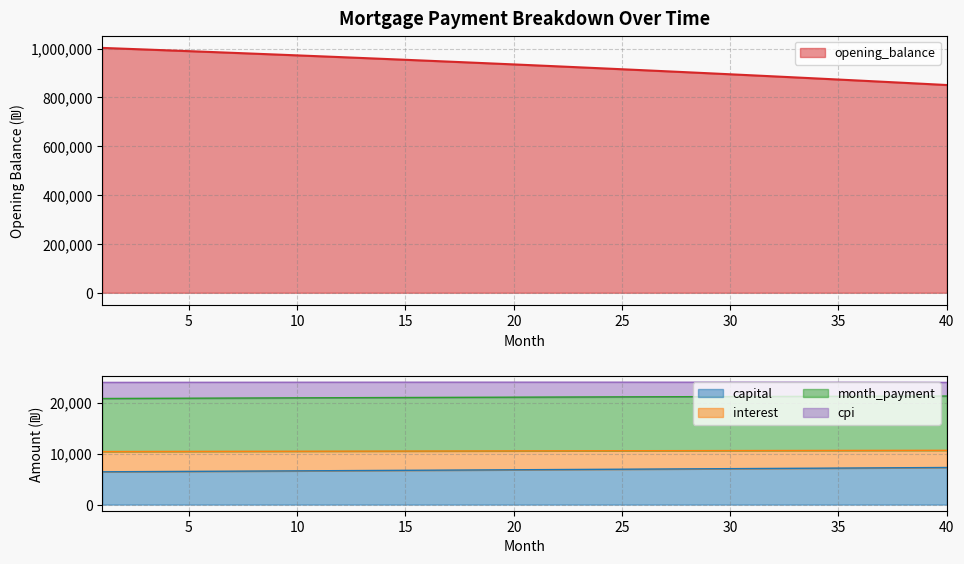

What is the highest value of the capital series?

7274.4